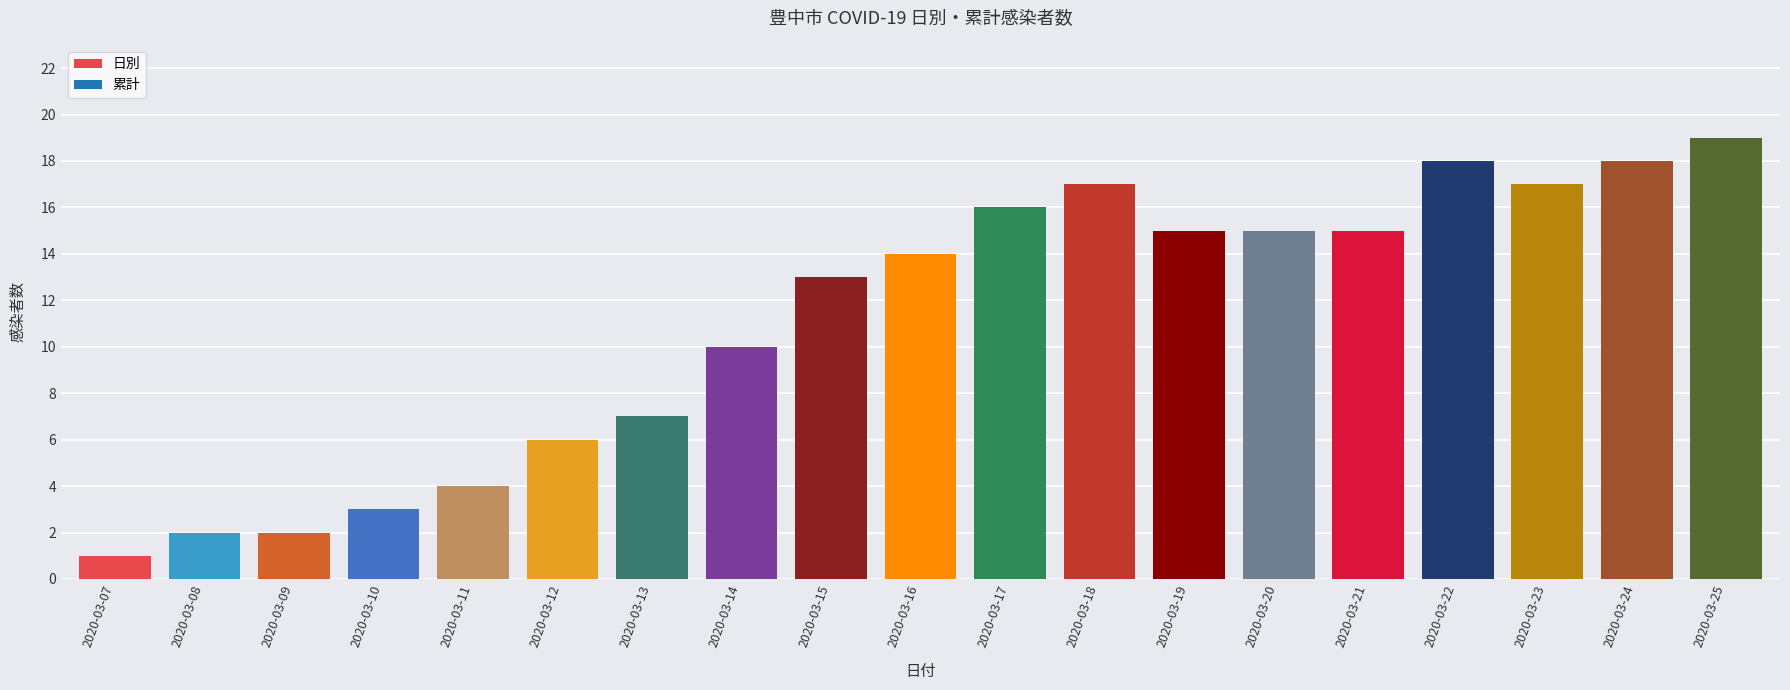

Reading left to right, extract all data points from this chart.

1	2	2	3	4	6	7	10	13	14	16	17	15	15	15	18	17	18	19